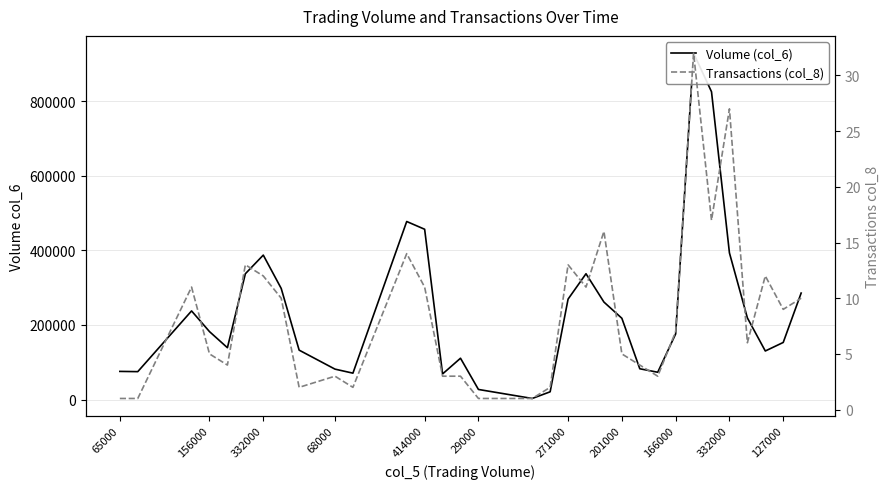

How many lines are shown in the chart?

2